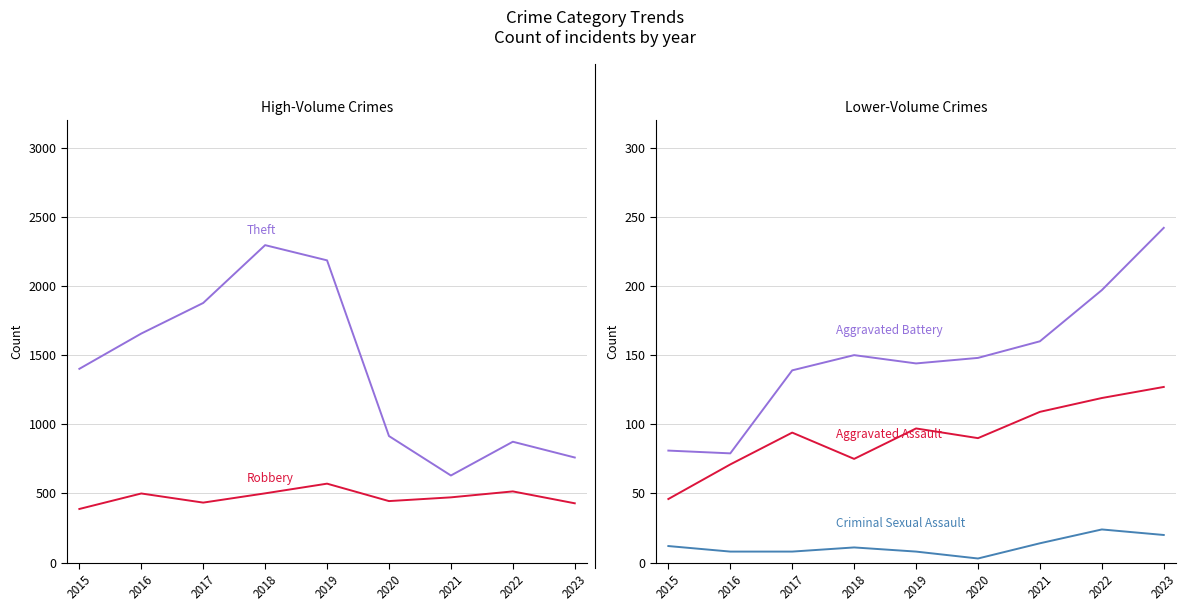

Reading left to right, list all the values displayed in this chart.

Robbery: 388	500	434	501	571	445	472	515	429
Theft: 1401	1656	1877	2295	2185	915	630	874	760
Aggravated Assault: 46	71	94	75	97	90	109	119	127
Aggravated Battery: 81	79	139	150	144	148	160	197	242
Criminal Sexual Assault: 12	8	8	11	8	3	14	24	20